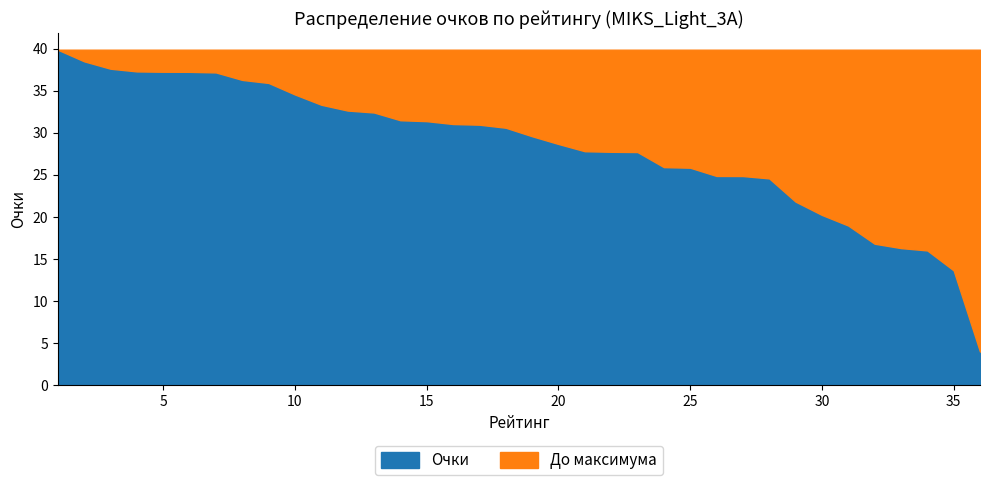

Rank the categories by value from lowest to highest.

36, 35, 34, 33, 32, 31, 30, 29, 28, 27, 26, 25, 24, 23, 22, 21, 20, 19, 18, 17, 16, 15, 14, 13, 12, 11, 10, 9, 8, 7, 6, 5, 4, 3, 2, 1